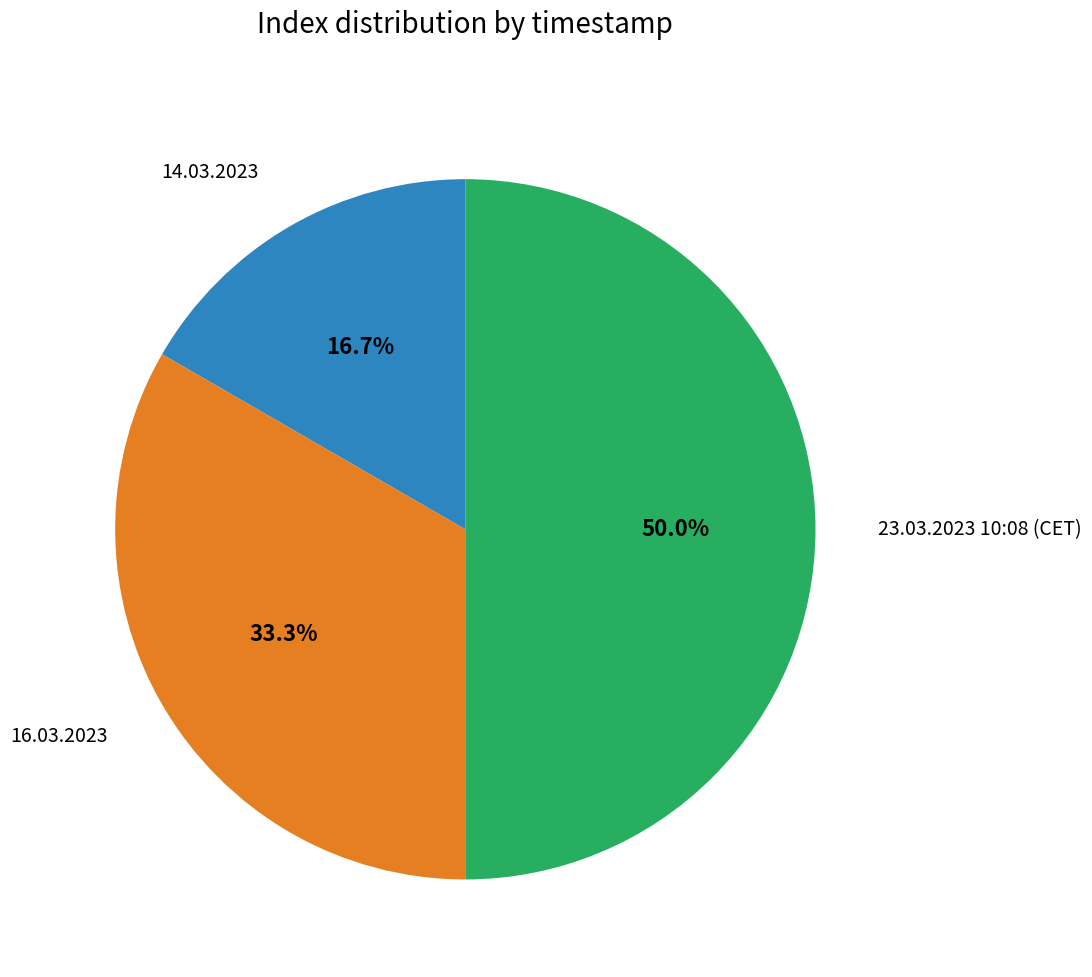

How many slices are in this pie chart?

3